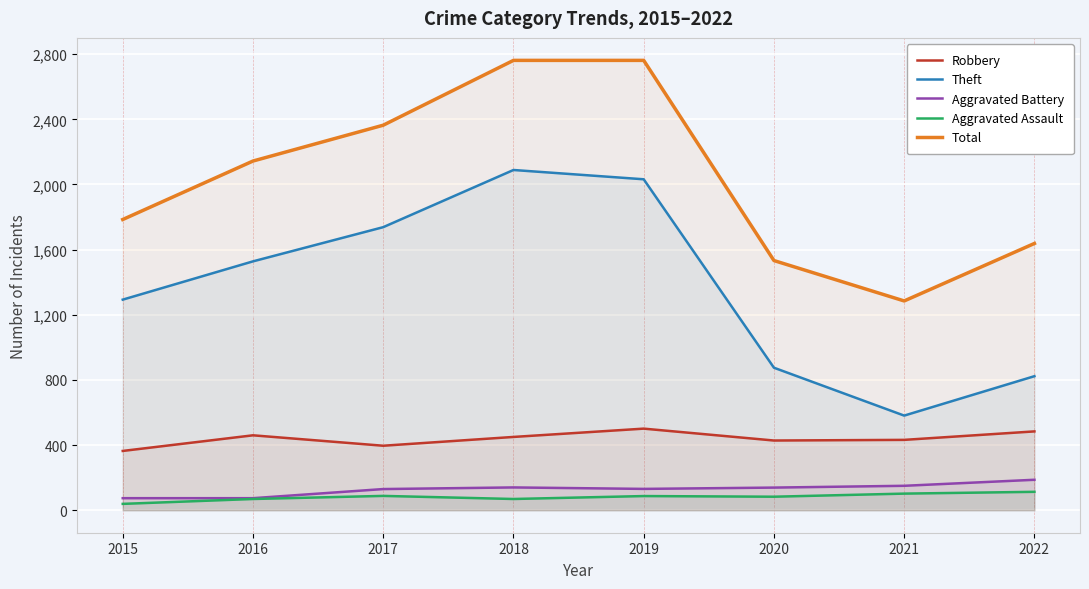

Reading left to right, what are all the values shown in this chart?

Robbery: 364	460	396	450	501	428	432	484
Theft: 1293	1528	1738	2089	2032	875	581	823
Aggravated Battery: 74	74	130	140	131	139	150	187
Aggravated Assault: 39	69	88	69	87	83	102	113
Total: 1785	2144	2364	2762	2762	1533	1285	1638